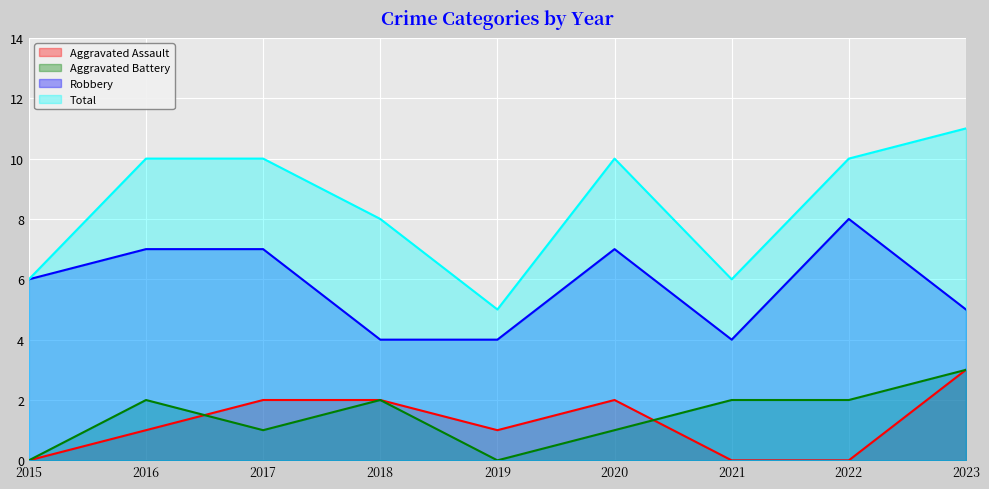

What are all the series names shown in the legend?

Aggravated Assault, Aggravated Battery, Robbery, Total